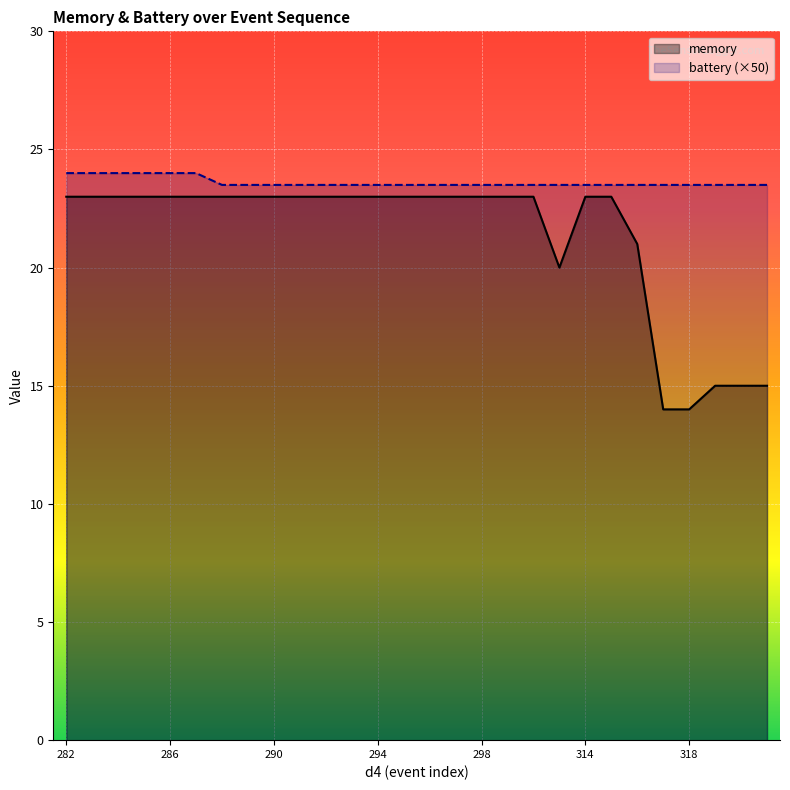

List the labels in order of battery value, smallest first.

288, 289, 290, 291, 292, 293, 294, 295, 296, 297, 298, 299, 300, 313, 314, 315, 316, 317, 318, 319, 320, 321, 282, 283, 284, 285, 286, 287